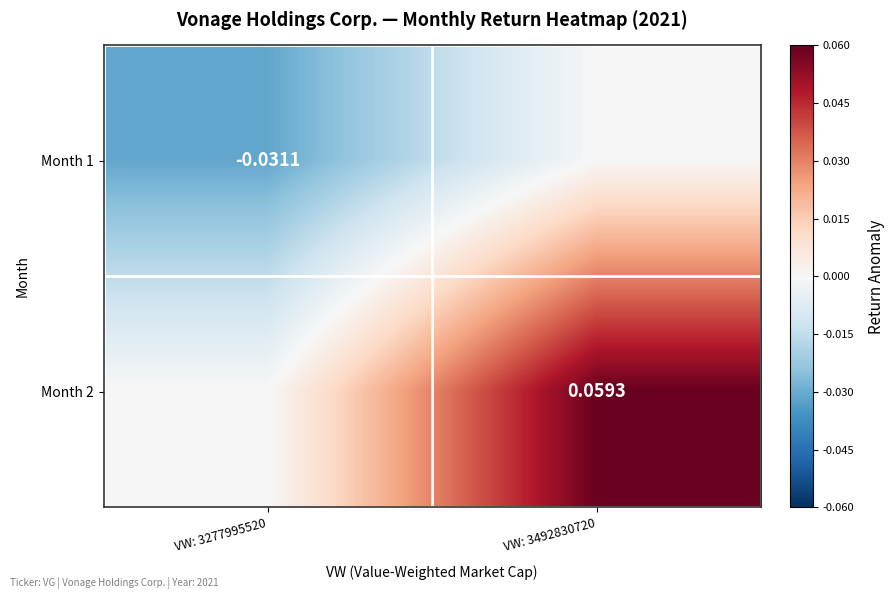

Rank the categories by Month 2 value from highest to lowest.

VW: 3492830720, VW: 3277995520